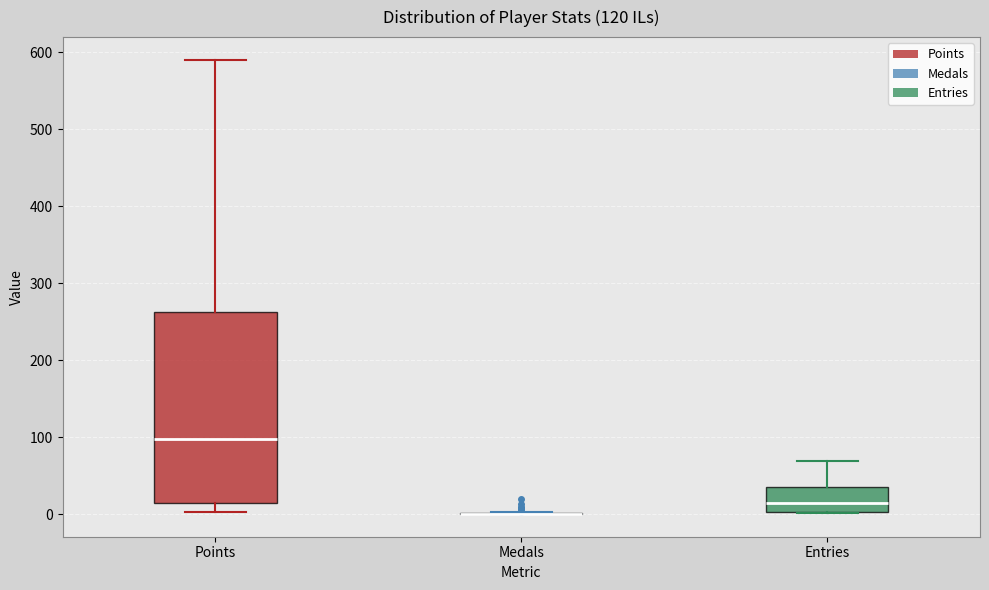

Which box is the tallest, from its lower edge to its upper edge?

Points